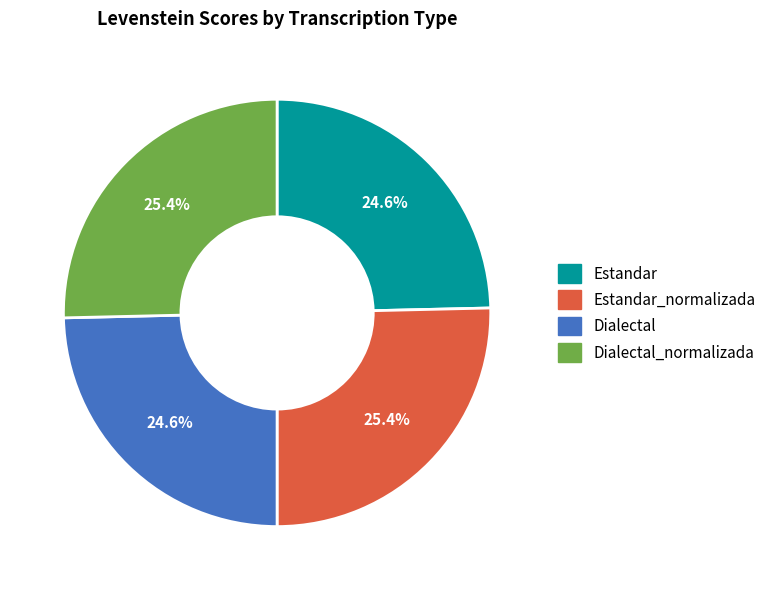

Is there any slice that represents more than half of the pie?

No